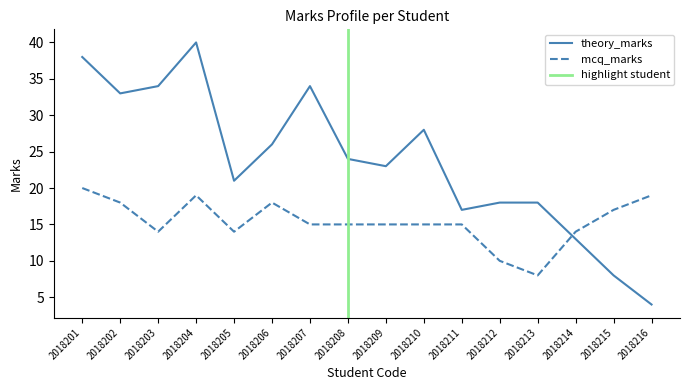

Between 2018203 and 2018211, which series saw the biggest shift?

theory_marks